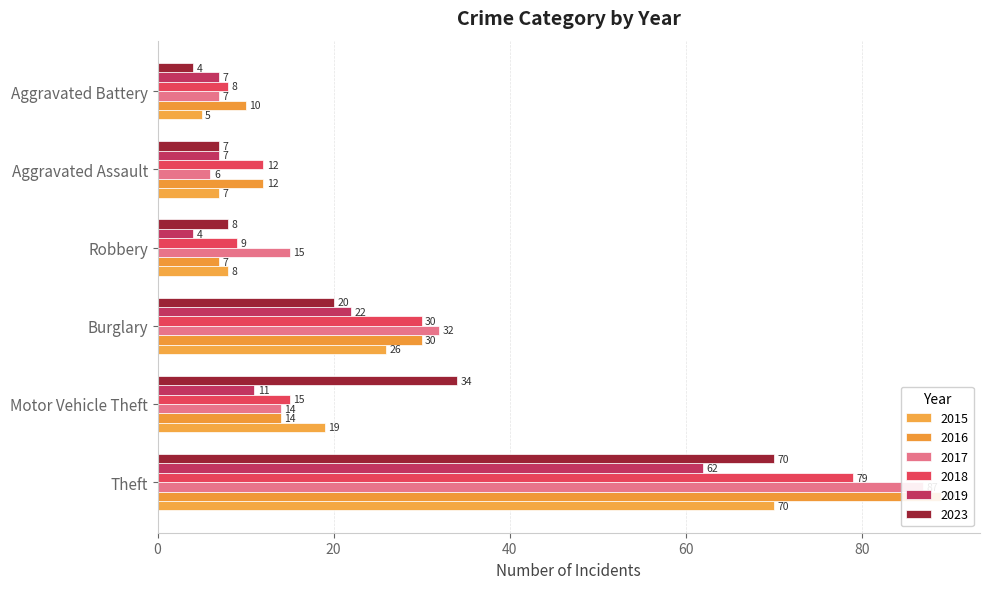

What is the value of the 2019 bar at the 8th from the left?

4